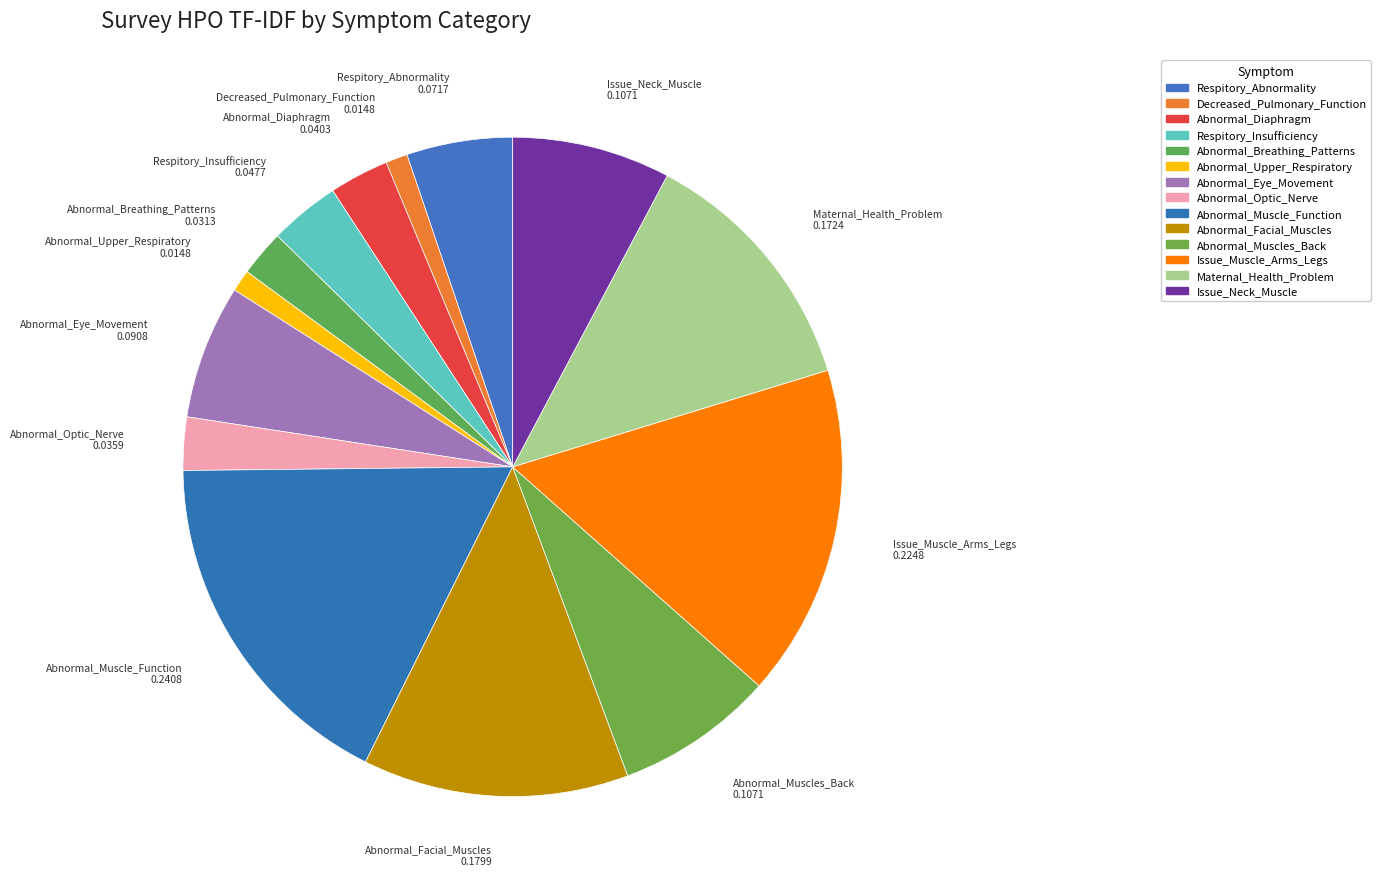

Which has a higher value, Issue_Muscle_Arms_Legs or Issue_Neck_Muscle?

Issue_Muscle_Arms_Legs